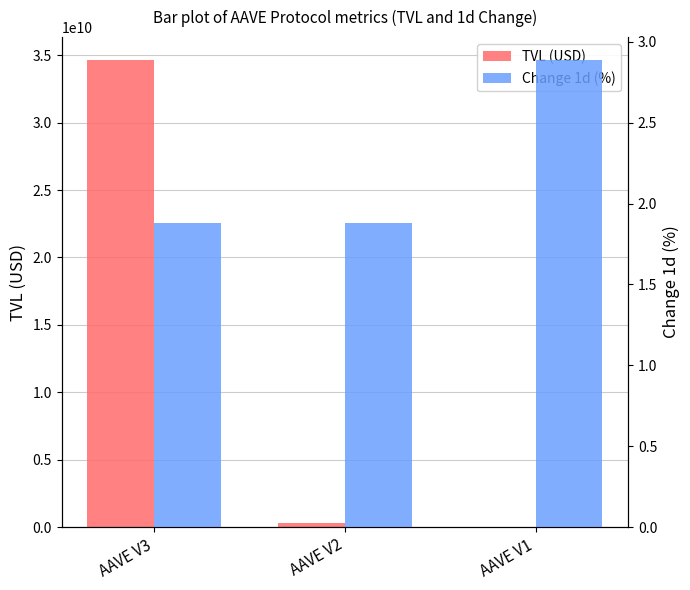

Reading left to right, extract all data points from this chart.

TVL (USD): AAVE V3=34611887716.3	AAVE V2=320676728.1	AAVE V1=13862876.9
Change 1d (%): AAVE V3=1.9	AAVE V2=1.9	AAVE V1=2.9